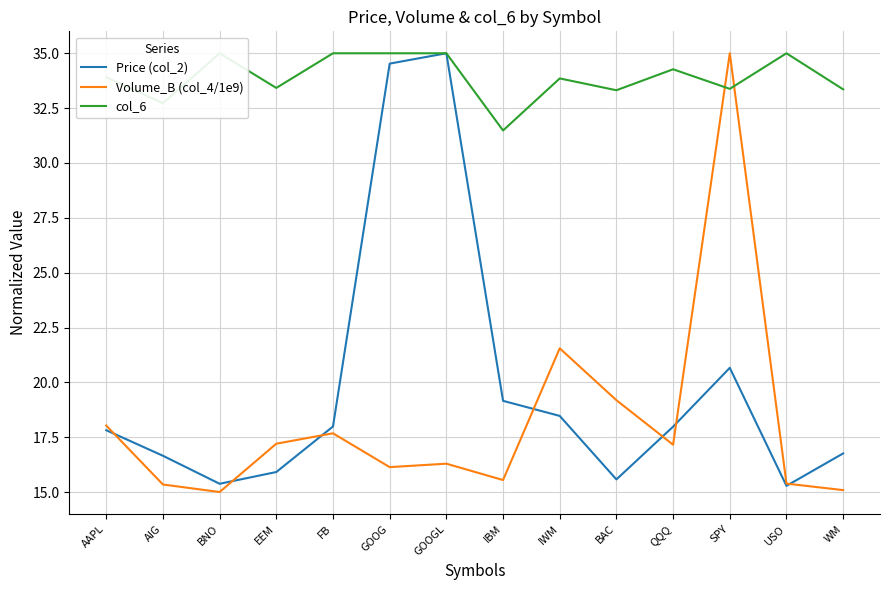

What is the approximate value of col_6 at BAC?

33.3